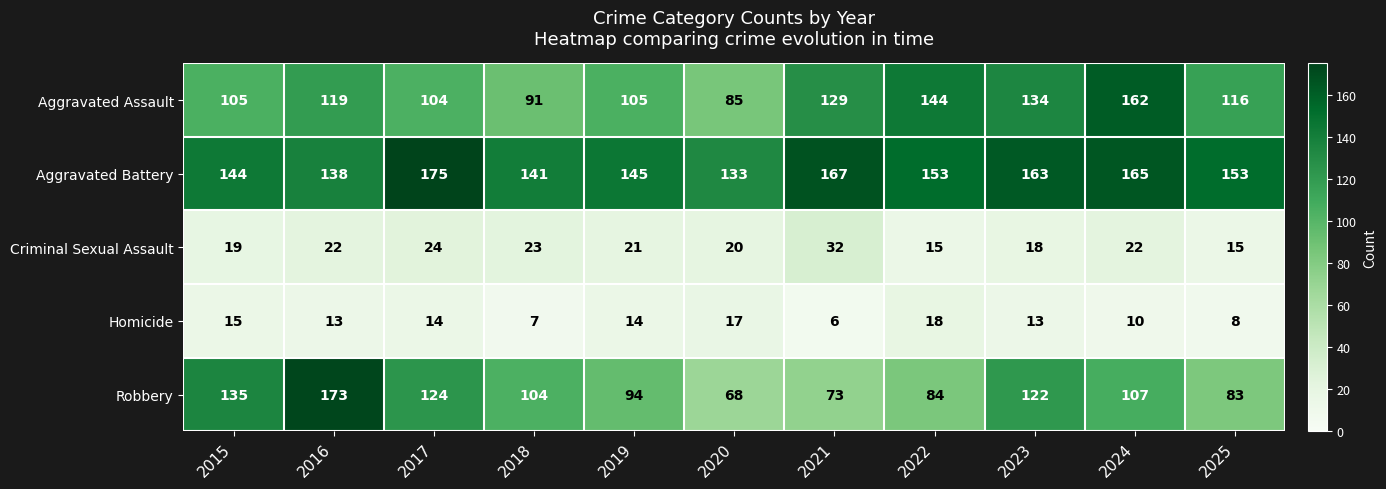

Which series has the widest spread of values?

Robbery